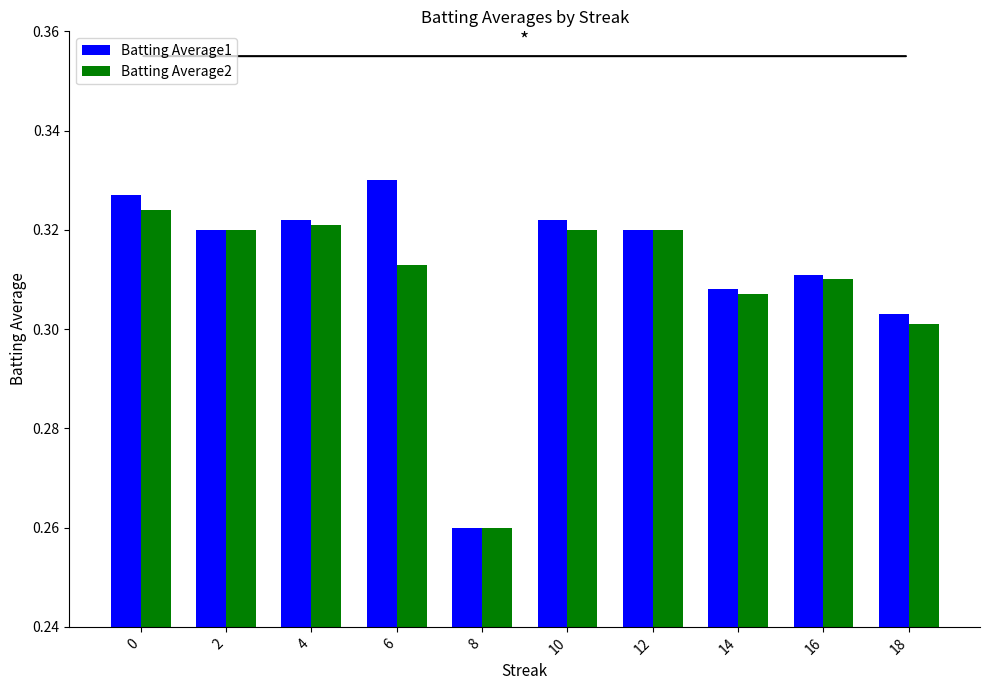

How many series are shown in this chart?

2